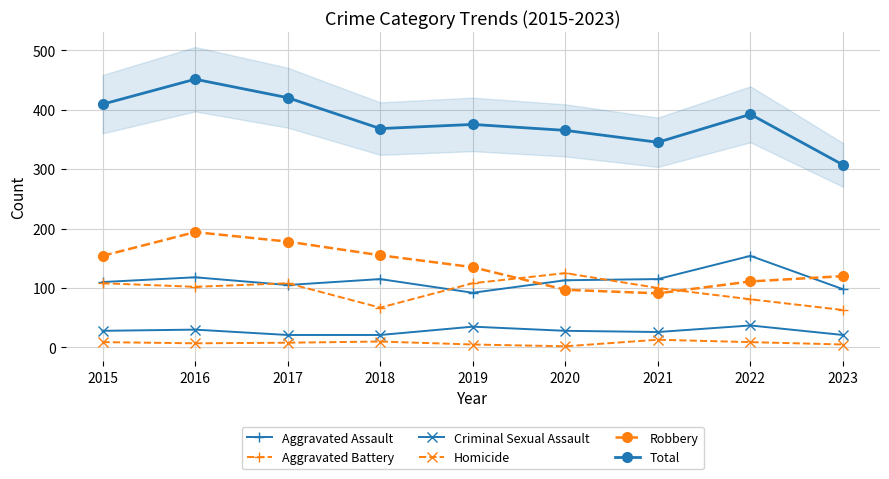

What are all the series names shown in the legend?

Aggravated Assault, Aggravated Battery, Criminal Sexual Assault, Homicide, Robbery, Total